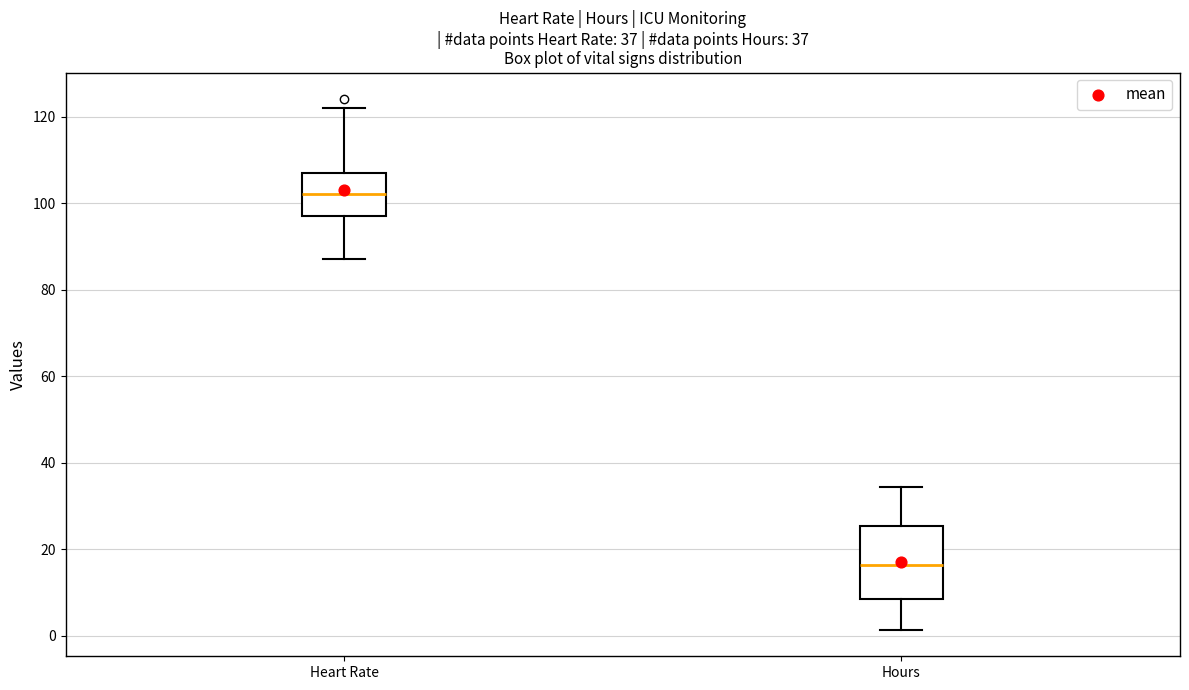

Which box's median line is the highest?

Heart Rate